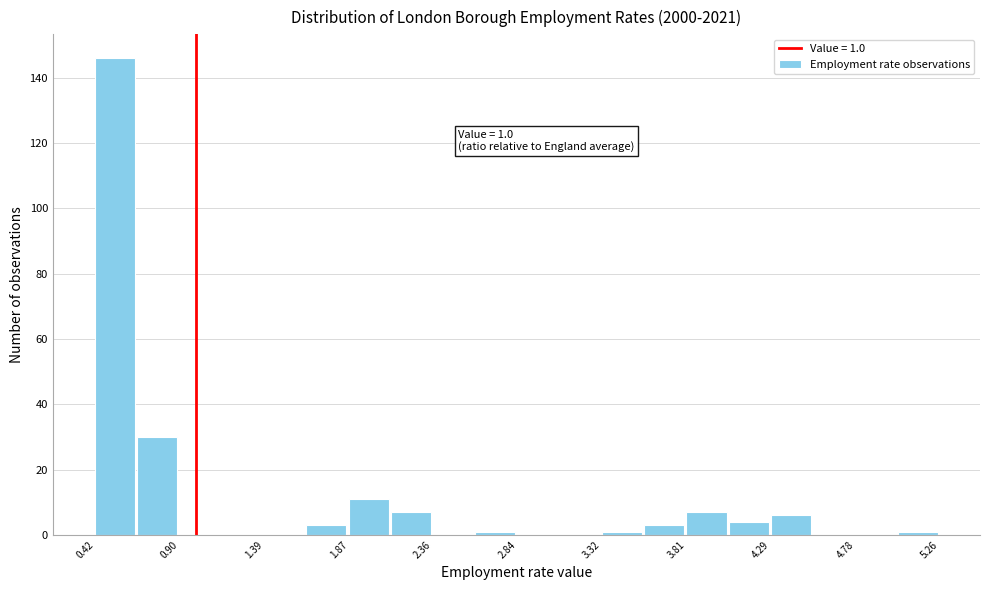

Over which range of the x-axis is the bar tallest?

0.40 to 0.65